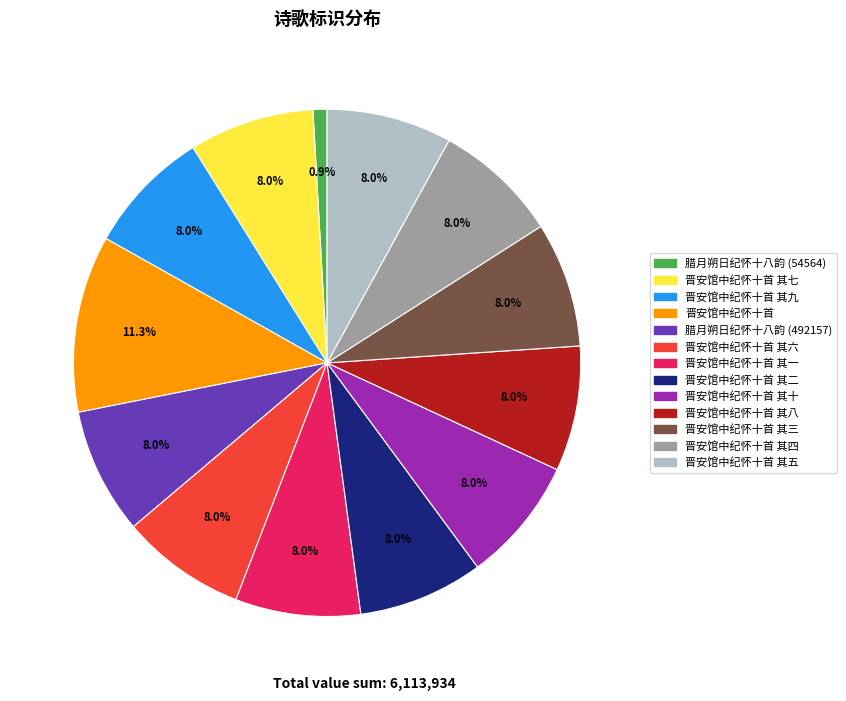

Is there a majority slice in this chart?

No